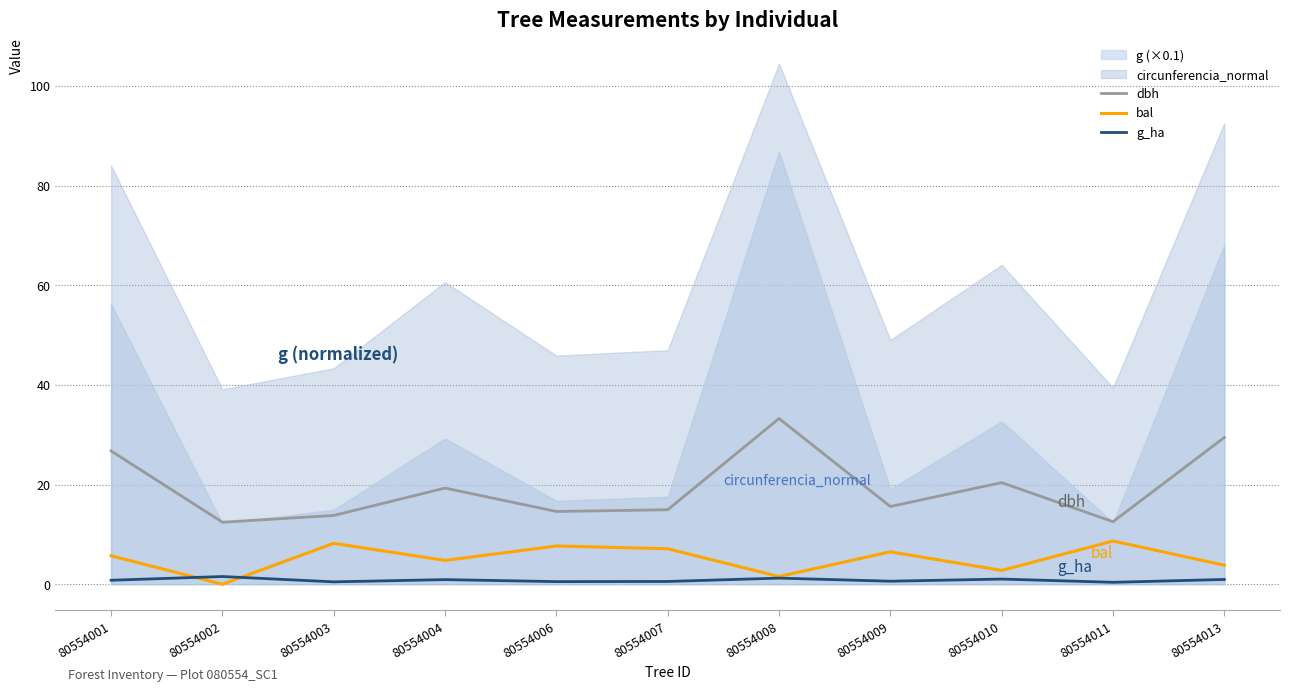

True or false: g_ha and dbh intersect in this chart.

False